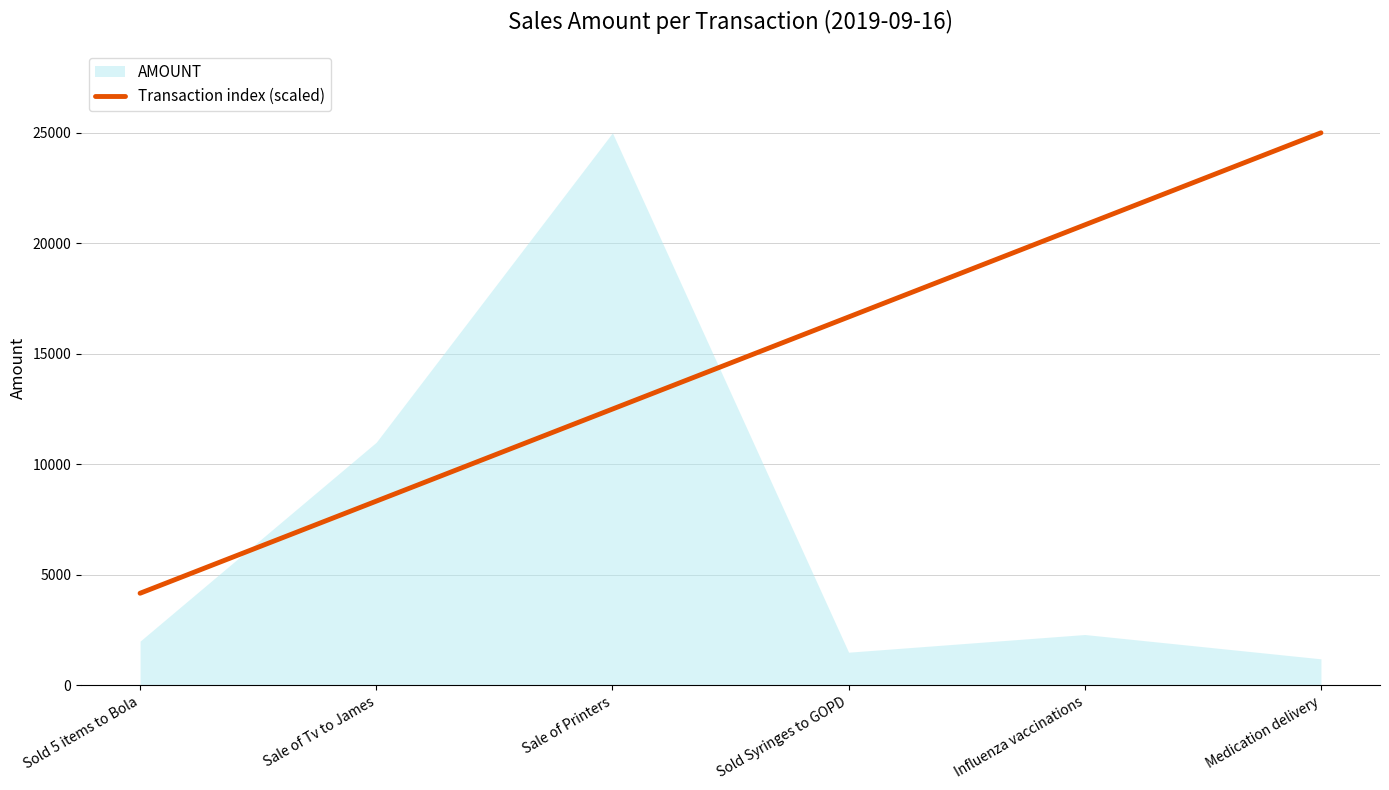

The value at Sale of Tv to James is 11725.1. True or false?

False